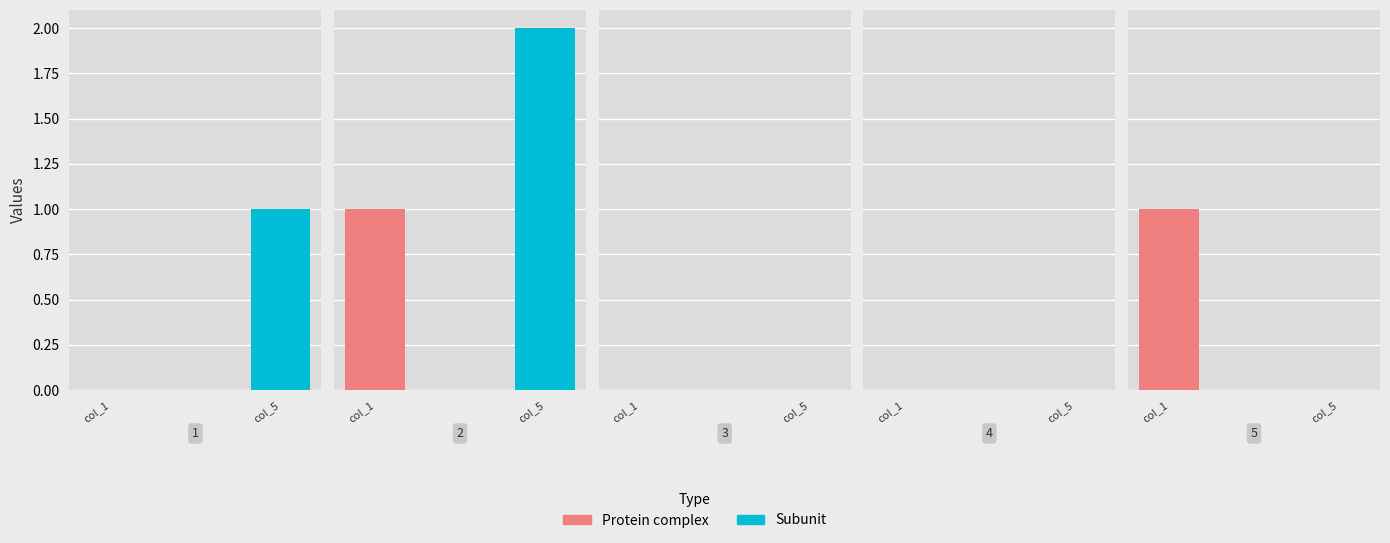

At which category does the chart reach its minimum across all series?

3